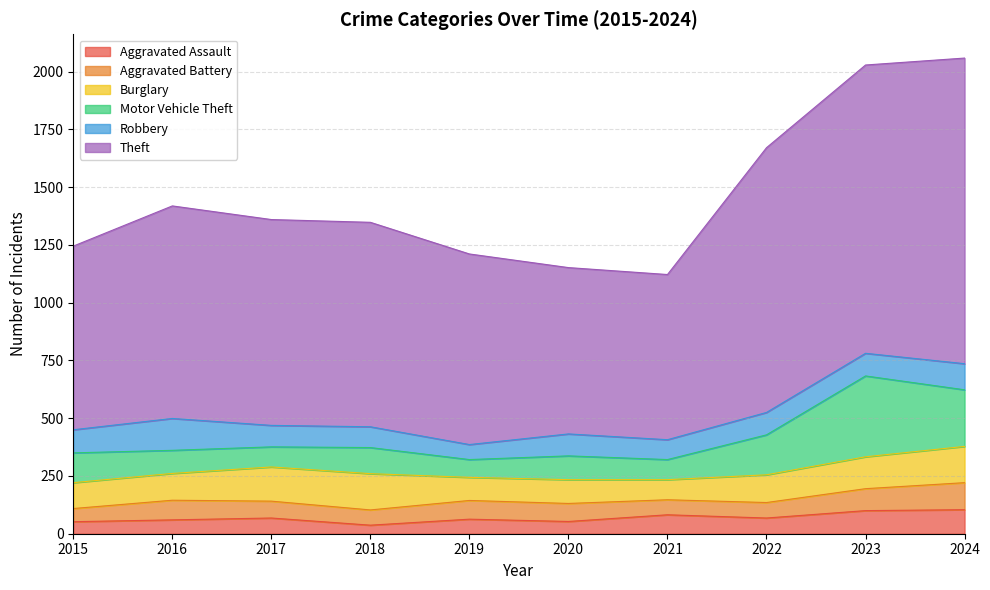

Reading right to left, transcribe all the data shown in this chart.

Aggravated Assault: 104	100	68	82	53	63	37	68	60	52
Aggravated Battery: 117	95	67	65	78	81	66	73	85	57
Burglary: 157	138	120	87	103	100	157	148	116	112
Motor Vehicle Theft: 245	350	173	87	103	77	113	87	100	129
Robbery: 113	98	97	86	95	65	90	93	138	100
Theft: 1323	1248	1146	715	720	825	885	891	920	795